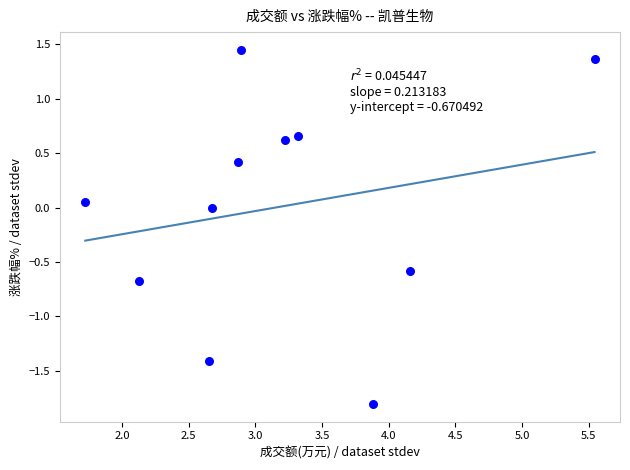

What is the average X value?

3.2